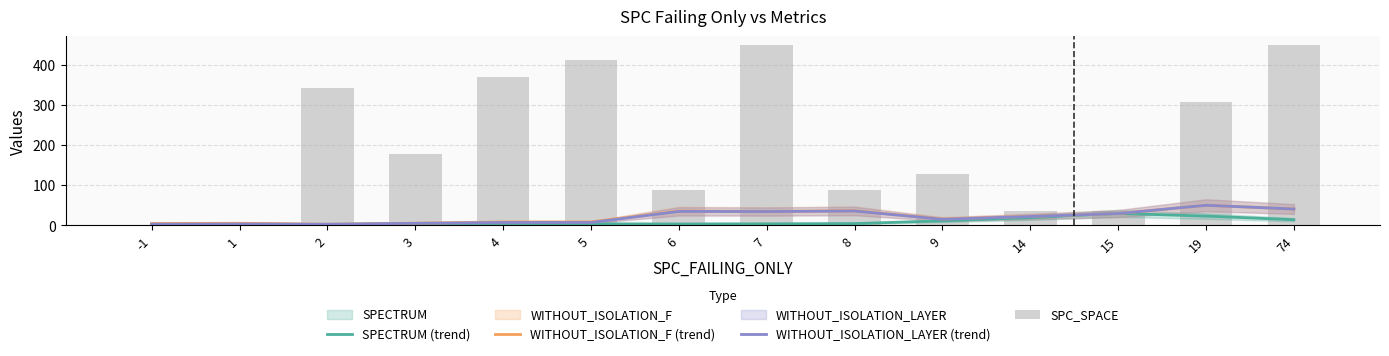

What is the lowest value of the SPECTRUM (trend) series?

1.7